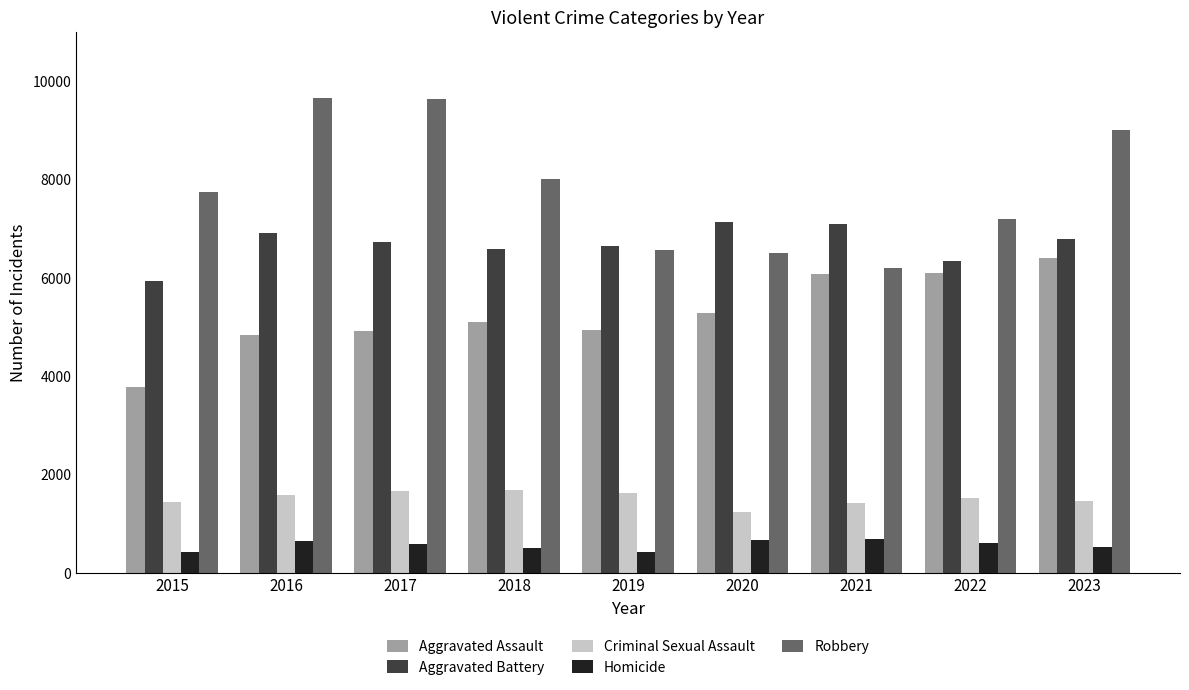

Which category has the lowest value in the Robbery series?

2021